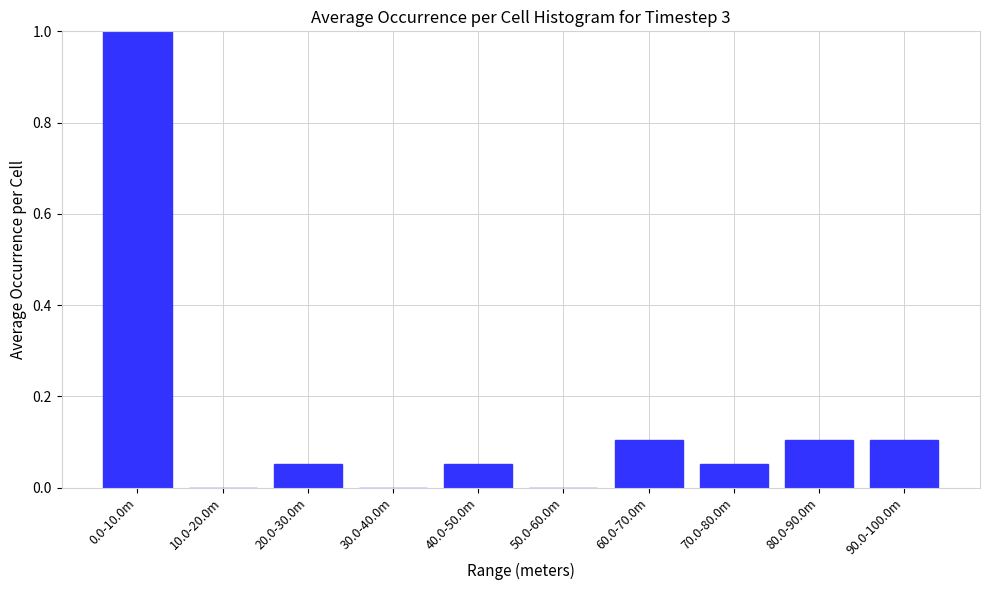

What is the sum of all values?

1.5